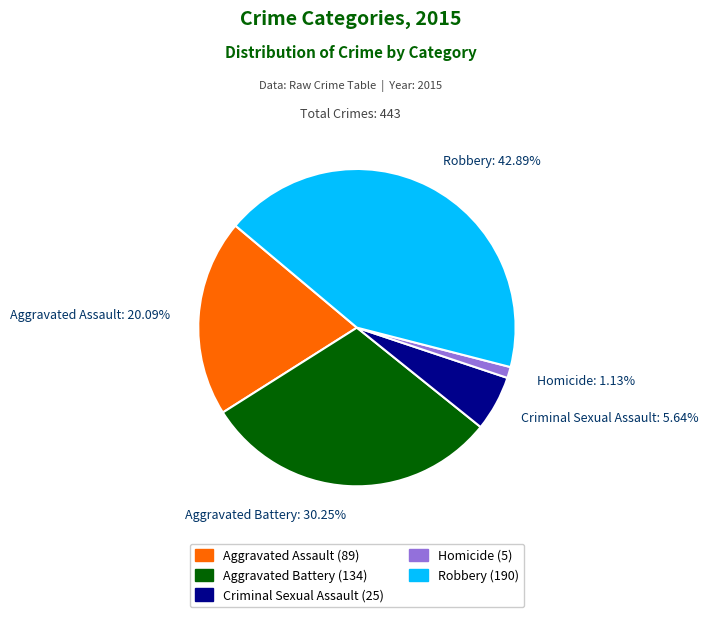

Which slice is the smallest?

Homicide